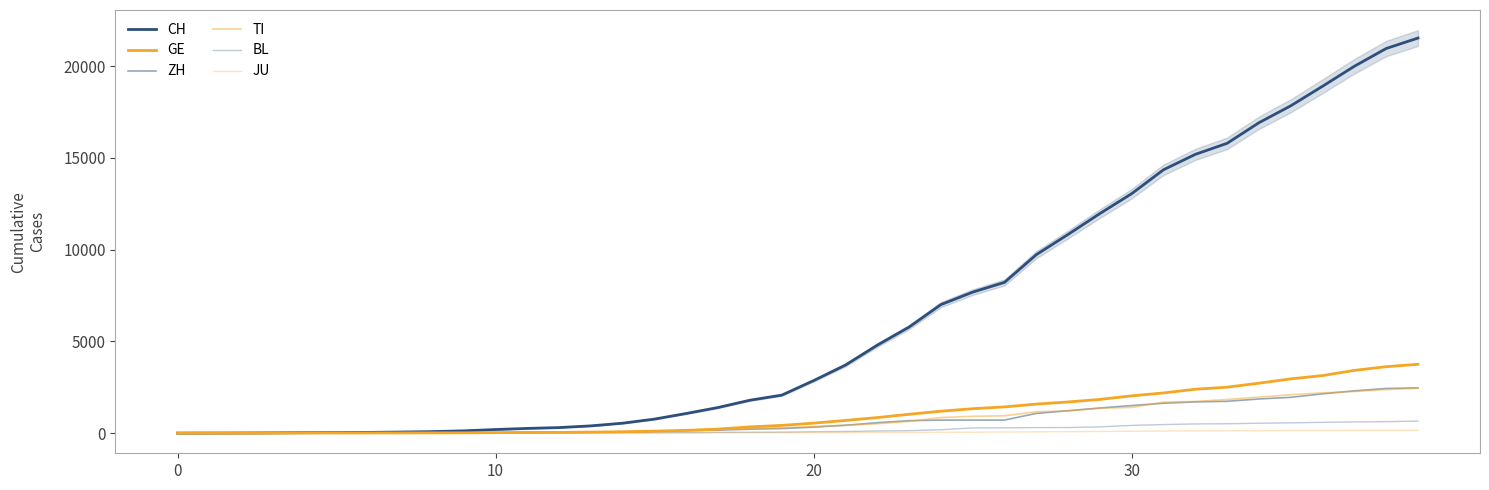

What are all the series names shown in the legend?

CH, GE, ZH, TI, BL, JU